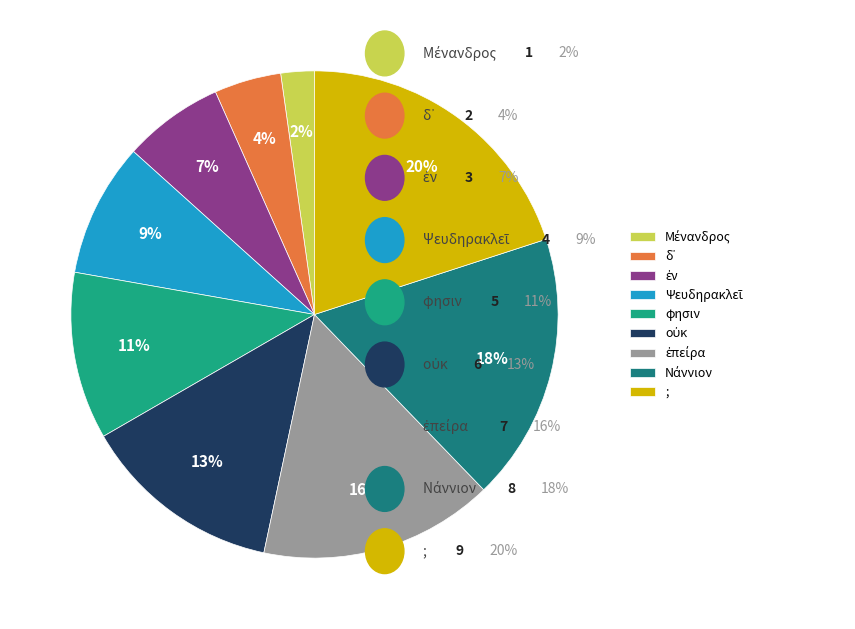

Which slice is the largest?

;